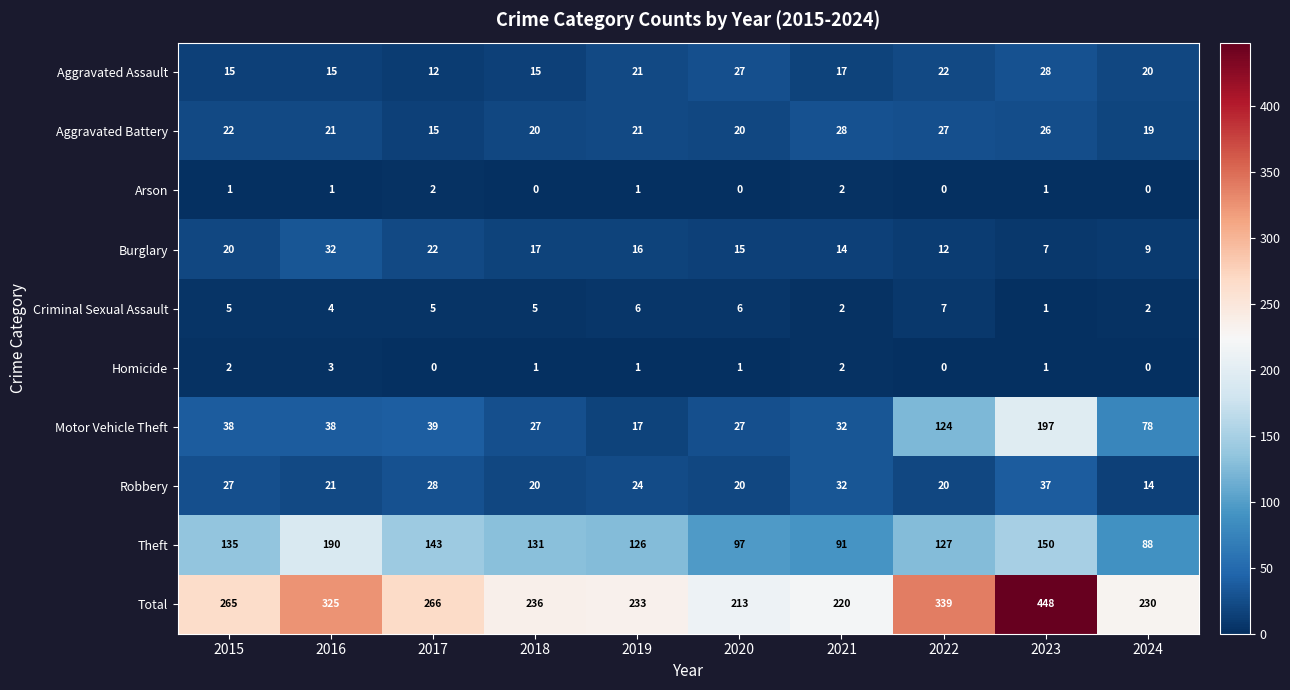

Read the Burglary value at 2015.

20